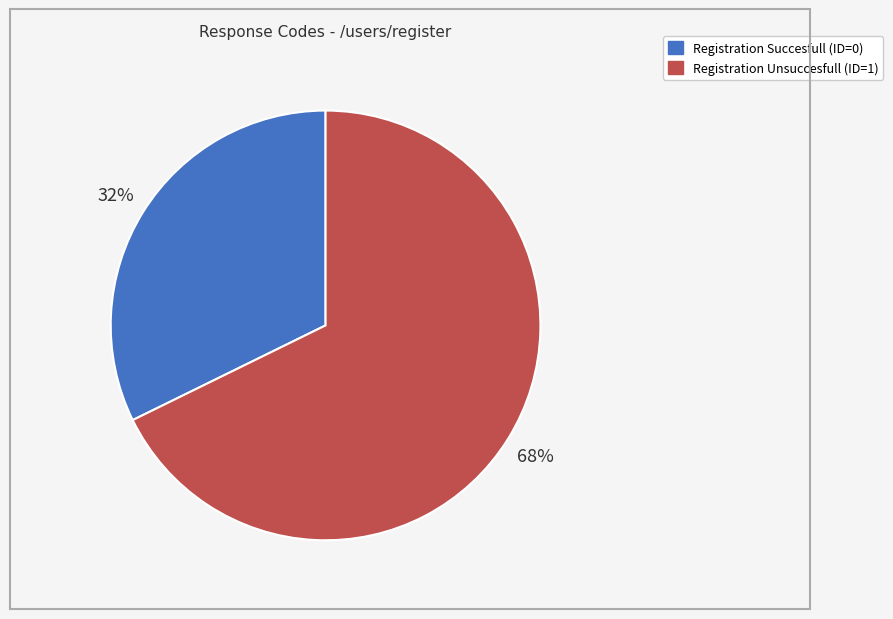

To the nearest percent, what percentage of the pie is Registration Unsuccesfull (ID=1)?

68%